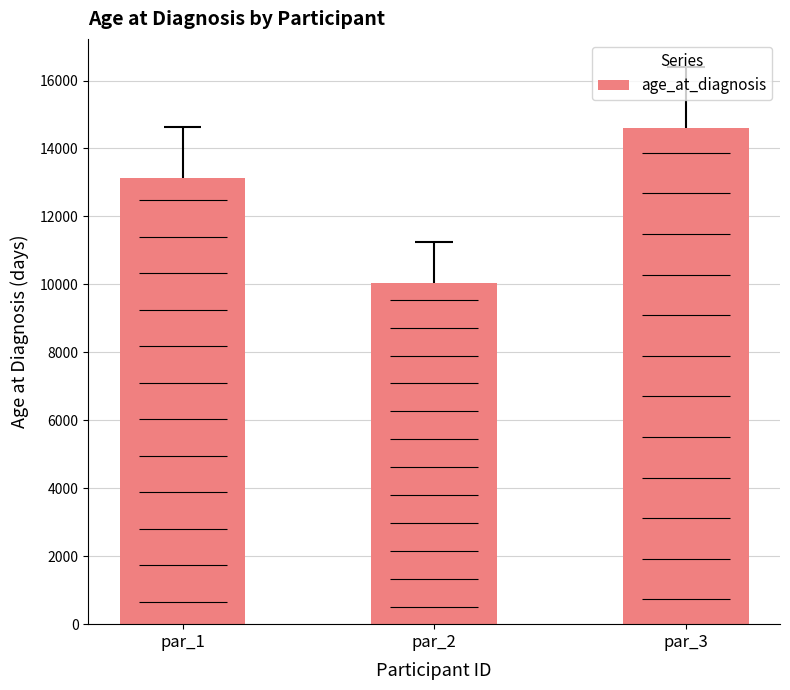

List the labels in order of value, largest first.

par_3, par_1, par_2